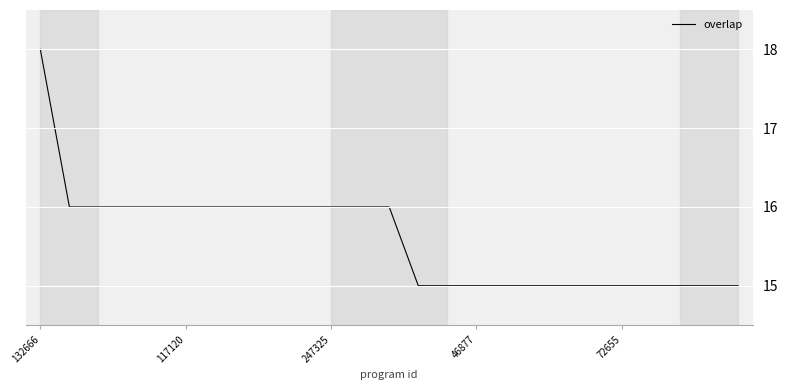

What is the greatest value displayed?

18